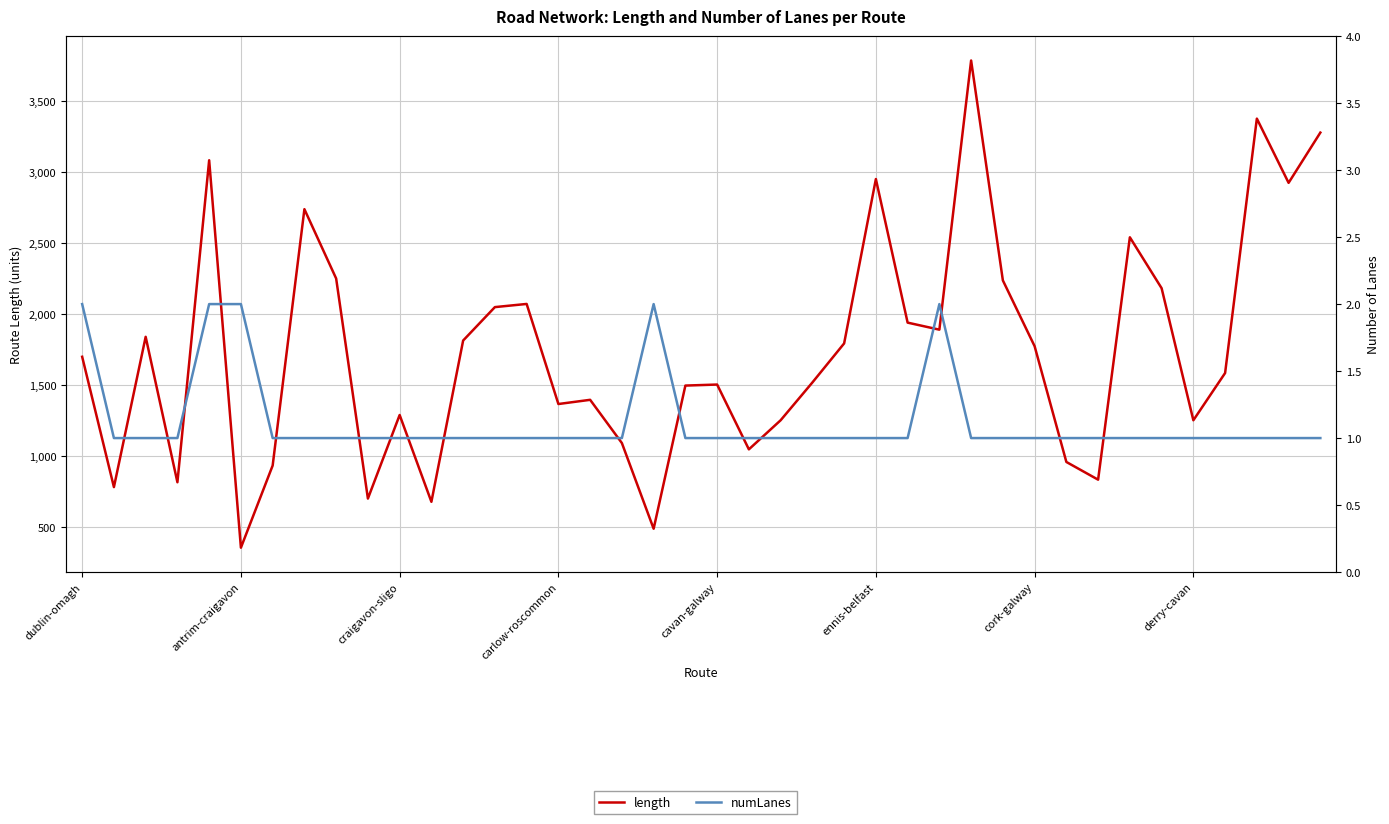

Which series has the largest total across all categories?

length